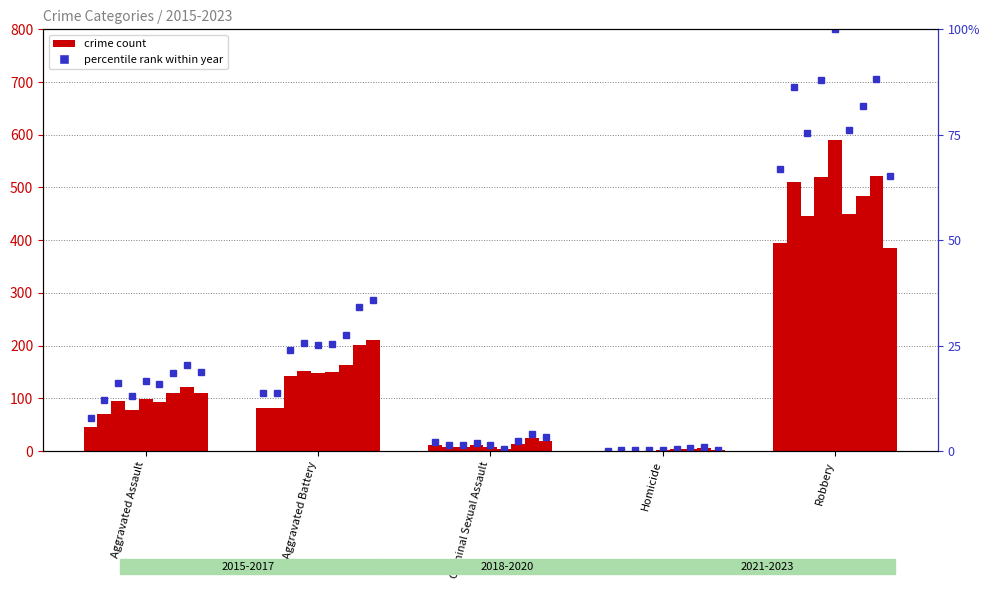

Where does the data first go above 7?

Aggravated Assault